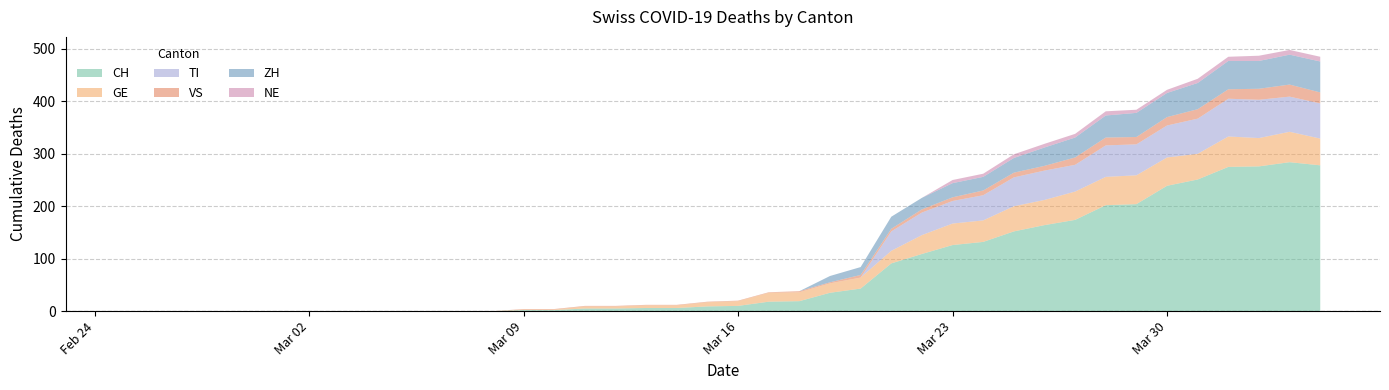

Reading right to left, extract all data points from this chart.

CH: 2020-04-04=278	2020-04-03=284	2020-04-02=276	2020-04-01=275	2020-03-31=251	2020-03-30=239	2020-03-29=204	2020-03-28=202	2020-03-27=174	2020-03-26=164	2020-03-25=152	2020-03-24=132	2020-03-23=126	2020-03-22=109	2020-03-21=91	2020-03-20=43	2020-03-19=35	2020-03-18=19	2020-03-17=18	2020-03-16=10	2020-03-15=9	2020-03-14=6	2020-03-13=6	2020-03-12=5	2020-03-11=5	2020-03-10=2	2020-03-09=2	2020-03-08=0	2020-03-07=0	2020-03-06=0	2020-03-05=0	2020-03-04=0	2020-03-03=0	2020-03-02=0	2020-03-01=0	2020-02-29=0	2020-02-28=0	2020-02-27=0	2020-02-26=0	2020-02-25=0
GE: 2020-04-04=51	2020-04-03=58	2020-04-02=54	2020-04-01=58	2020-03-31=49	2020-03-30=54	2020-03-29=55	2020-03-28=54	2020-03-27=54	2020-03-26=48	2020-03-25=48	2020-03-24=41	2020-03-23=41	2020-03-22=36	2020-03-21=24	2020-03-20=21	2020-03-19=18	2020-03-18=17	2020-03-17=17	2020-03-16=9	2020-03-15=8	2020-03-14=5	2020-03-13=5	2020-03-12=4	2020-03-11=4	2020-03-10=1	2020-03-09=1	2020-03-08=0	2020-03-07=0	2020-03-06=0	2020-03-05=0	2020-03-04=0	2020-03-03=0	2020-03-02=0	2020-03-01=0	2020-02-29=0	2020-02-28=0	2020-02-27=0	2020-02-26=0	2020-02-25=0
TI: 2020-04-04=67	2020-04-03=67	2020-04-02=73	2020-04-01=72	2020-03-31=67	2020-03-30=61	2020-03-29=59	2020-03-28=60	2020-03-27=51	2020-03-26=56	2020-03-25=55	2020-03-24=48	2020-03-23=43	2020-03-22=43	2020-03-21=37	2020-03-20=0	2020-03-19=0	2020-03-18=0	2020-03-17=0	2020-03-16=0	2020-03-15=0	2020-03-14=0	2020-03-13=0	2020-03-12=0	2020-03-11=0	2020-03-10=0	2020-03-09=0	2020-03-08=0	2020-03-07=0	2020-03-06=0	2020-03-05=0	2020-03-04=0	2020-03-03=0	2020-03-02=0	2020-03-01=0	2020-02-29=0	2020-02-28=0	2020-02-27=0	2020-02-26=0	2020-02-25=0
VS: 2020-04-04=21	2020-04-03=23	2020-04-02=21	2020-04-01=18	2020-03-31=18	2020-03-30=16	2020-03-29=14	2020-03-28=15	2020-03-27=14	2020-03-26=9	2020-03-25=9	2020-03-24=9	2020-03-23=7	2020-03-22=6	2020-03-21=5	2020-03-20=5	2020-03-19=2	2020-03-18=2	2020-03-17=1	2020-03-16=1	2020-03-15=1	2020-03-14=1	2020-03-13=1	2020-03-12=1	2020-03-11=1	2020-03-10=1	2020-03-09=1	2020-03-08=0	2020-03-07=0	2020-03-06=0	2020-03-05=0	2020-03-04=0	2020-03-03=0	2020-03-02=0	2020-03-01=0	2020-02-29=0	2020-02-28=0	2020-02-27=0	2020-02-26=0	2020-02-25=0
ZH: 2020-04-04=59	2020-04-03=57	2020-04-02=53	2020-04-01=54	2020-03-31=50	2020-03-30=46	2020-03-29=46	2020-03-28=42	2020-03-27=38	2020-03-26=35	2020-03-25=28	2020-03-24=26	2020-03-23=27	2020-03-22=22	2020-03-21=23	2020-03-20=15	2020-03-19=12	2020-03-18=0	2020-03-17=0	2020-03-16=0	2020-03-15=0	2020-03-14=0	2020-03-13=0	2020-03-12=0	2020-03-11=0	2020-03-10=0	2020-03-09=0	2020-03-08=0	2020-03-07=0	2020-03-06=0	2020-03-05=0	2020-03-04=0	2020-03-03=0	2020-03-02=0	2020-03-01=0	2020-02-29=0	2020-02-28=0	2020-02-27=0	2020-02-26=0	2020-02-25=0
NE: 2020-04-04=9	2020-04-03=9	2020-04-02=10	2020-04-01=8	2020-03-31=8	2020-03-30=6	2020-03-29=6	2020-03-28=8	2020-03-27=7	2020-03-26=7	2020-03-25=7	2020-03-24=6	2020-03-23=6	2020-03-22=0	2020-03-21=0	2020-03-20=0	2020-03-19=0	2020-03-18=0	2020-03-17=0	2020-03-16=0	2020-03-15=0	2020-03-14=0	2020-03-13=0	2020-03-12=0	2020-03-11=0	2020-03-10=0	2020-03-09=0	2020-03-08=0	2020-03-07=0	2020-03-06=0	2020-03-05=0	2020-03-04=0	2020-03-03=0	2020-03-02=0	2020-03-01=0	2020-02-29=0	2020-02-28=0	2020-02-27=0	2020-02-26=0	2020-02-25=0